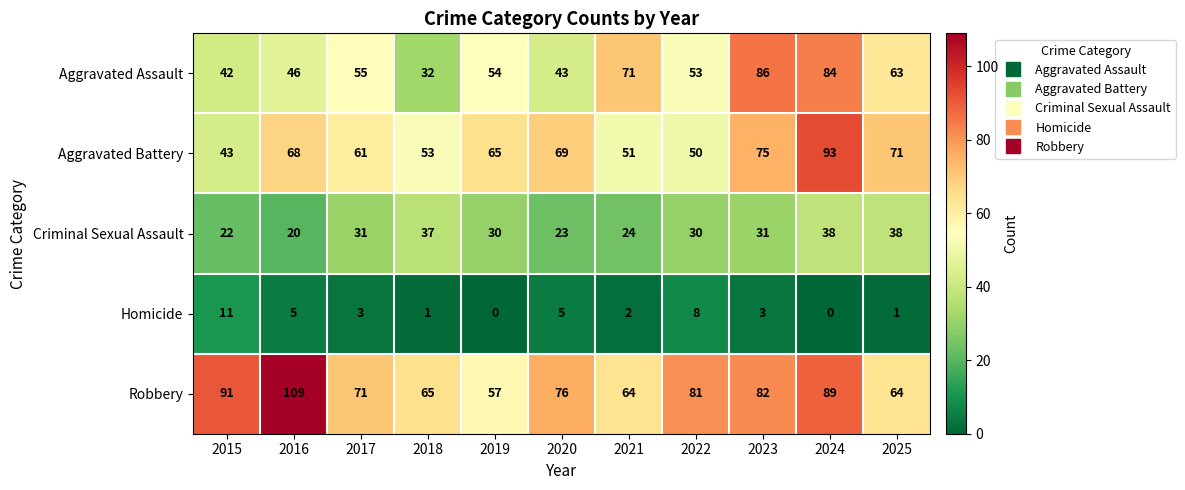

What is the maximum value for Aggravated Battery?

93